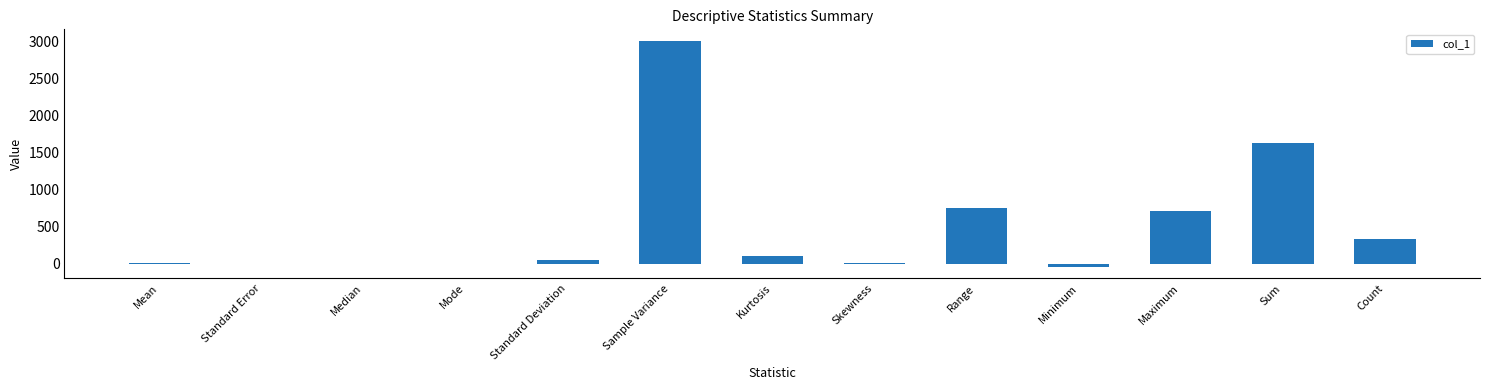

How many series are shown in this chart?

1